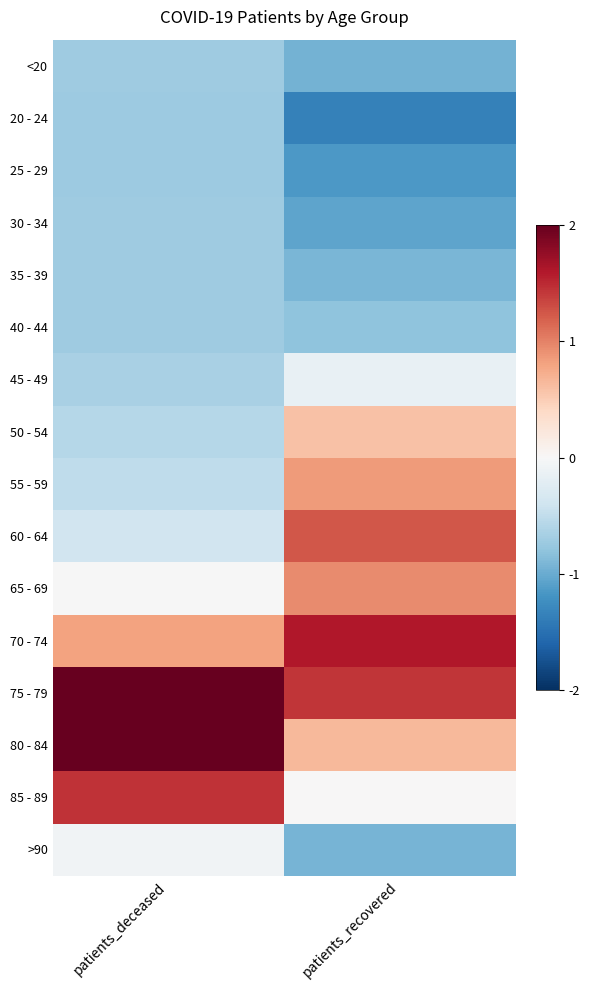

At patients_recovered, list the series in order from largest to smallest.

70 - 74, 75 - 79, 60 - 64, 65 - 69, 55 - 59, 80 - 84, 50 - 54, 85 - 89, 45 - 49, 40 - 44, 35 - 39, >90, <20, 30 - 34, 25 - 29, 20 - 24